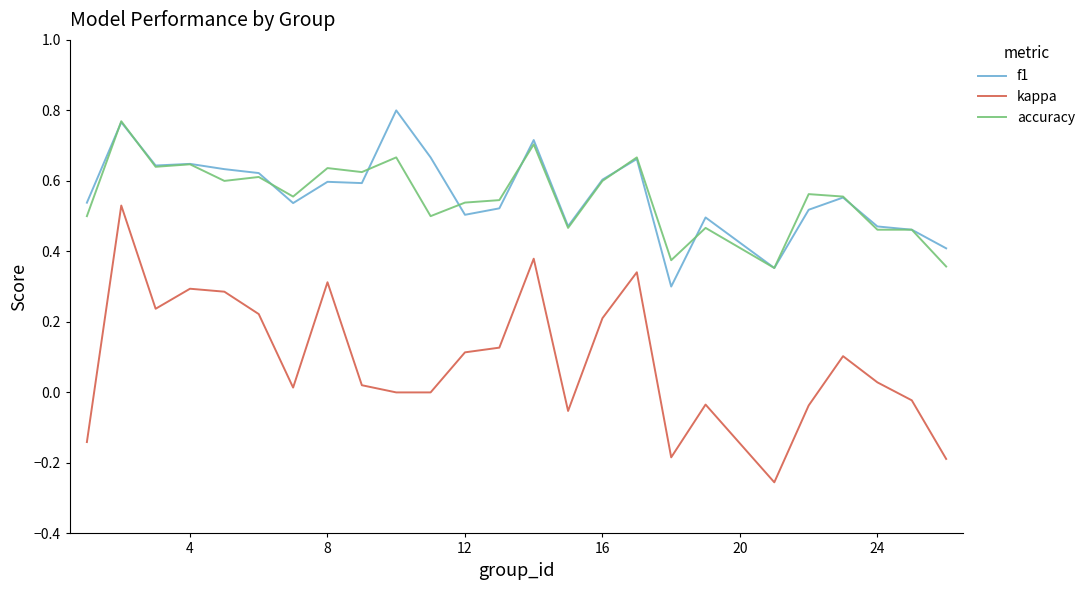

Which series has the widest spread of values?

kappa